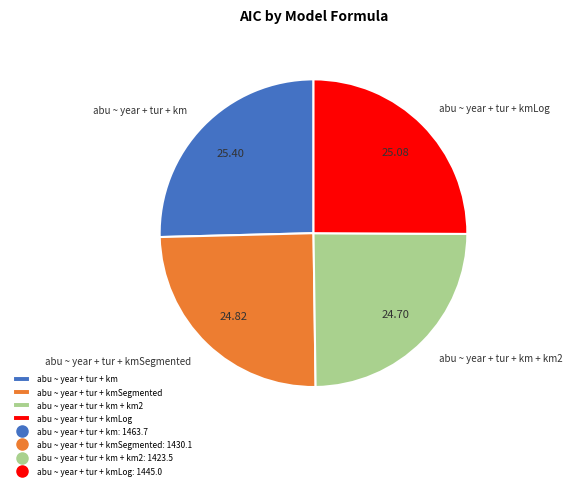

Is abu ~ year + tur + kmLog the majority of the pie?

No